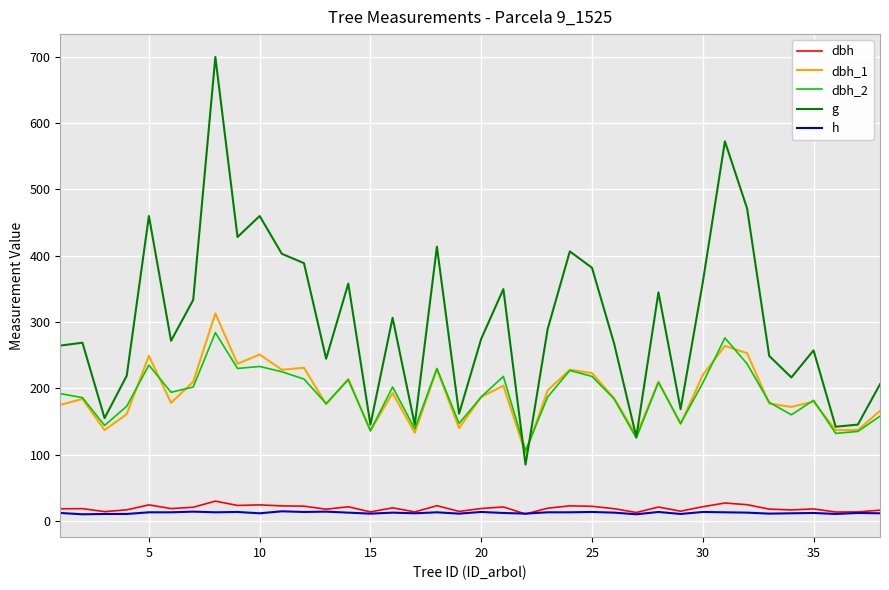

In dbh, how many points are higher than both neighbors (excluding endpoints)?

12